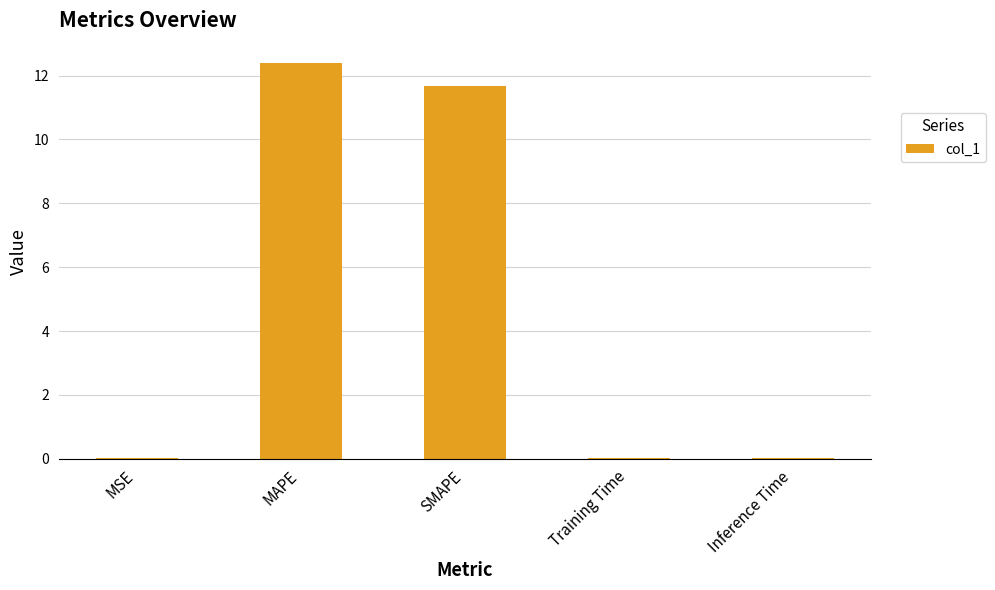

The chart shows a value of 7.4 at SMAPE. True or false?

False